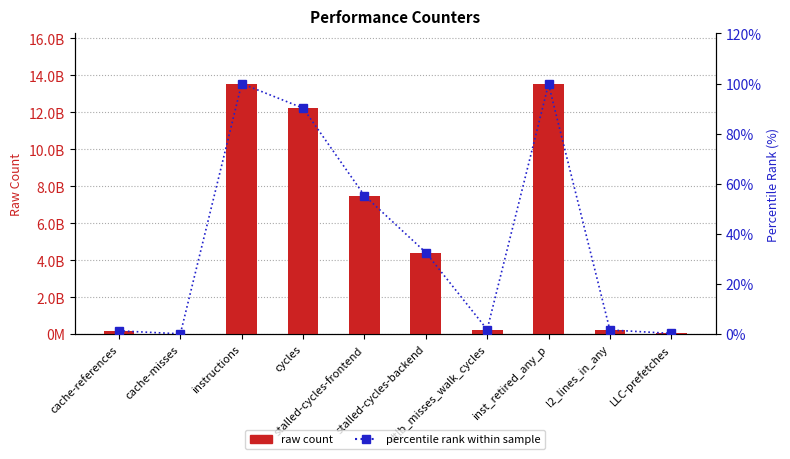

Count the number of data series in this chart.

2